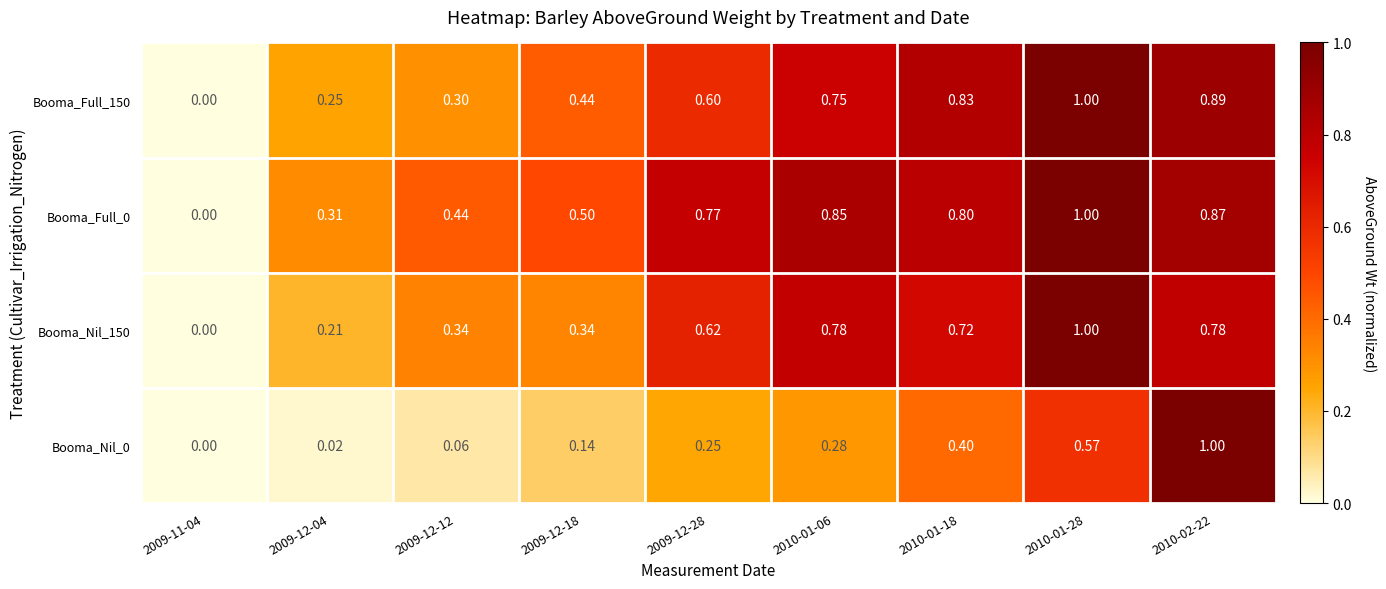

Is the value of Booma_Nil_150 at 2009-12-12 greater than the value of Booma_Full_150 at 2010-01-18?

No